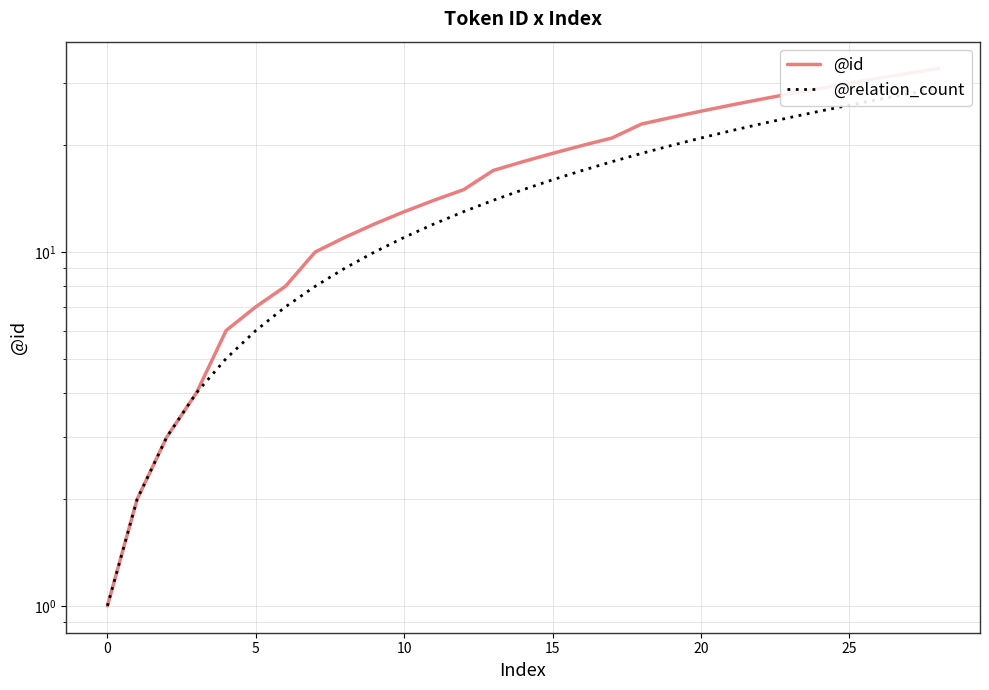

What is the value of the @relation_count point at the 1st from the left?

1